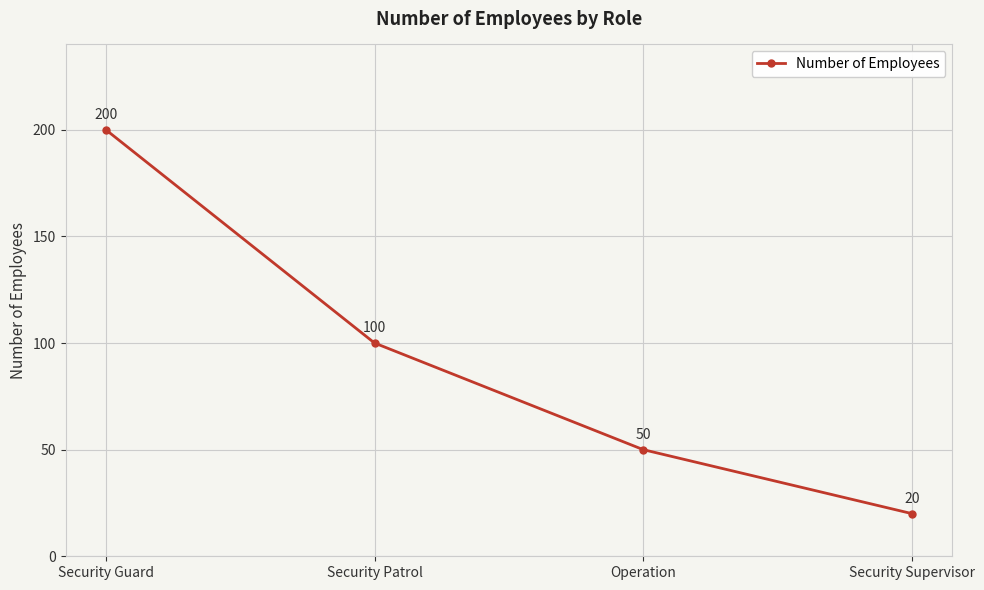

What is the minimum value shown in the chart?

20